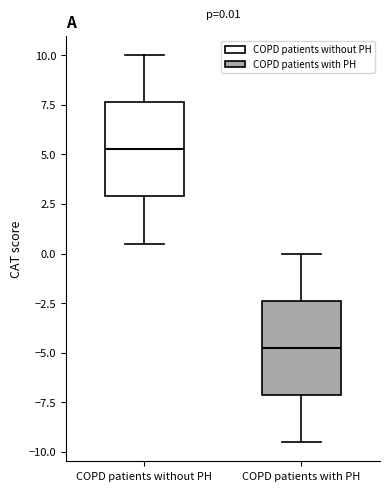

Which box's median line is the lowest?

COPD patients with PH